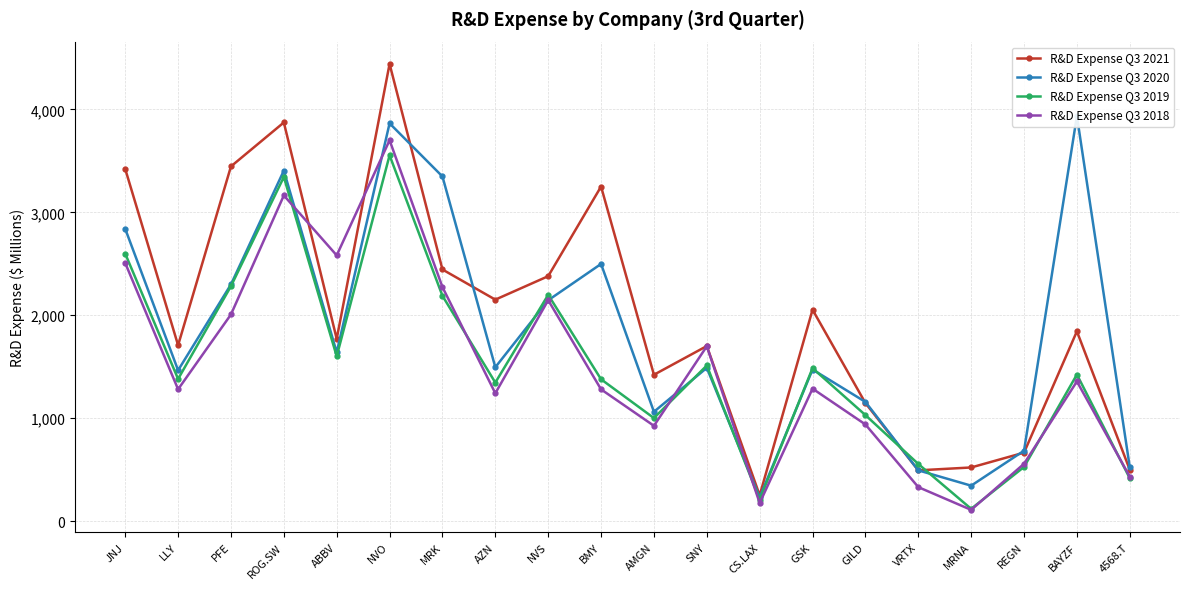

What is the difference between the highest and lowest values at ABBV?

980.5